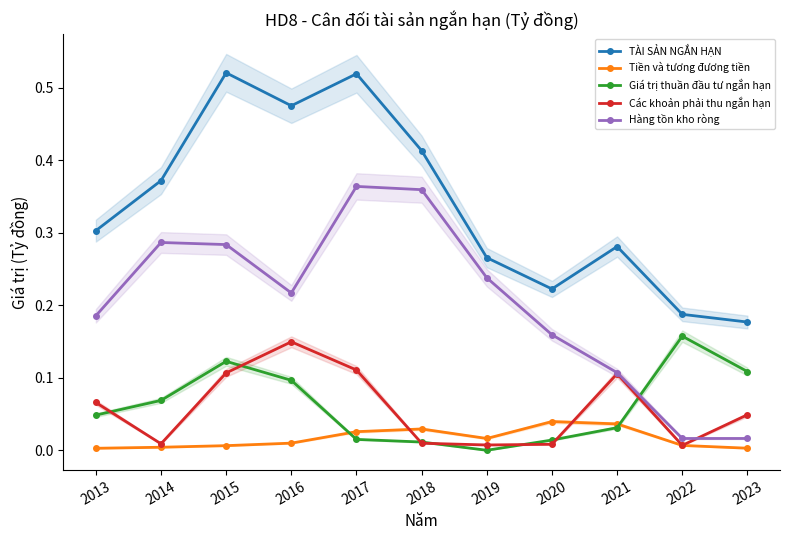

Reading left to right, list all the values displayed in this chart.

TÀI SẢN NGẮN HẠN: 2013=0.3	2014=0.4	2015=0.5	2016=0.5	2017=0.5	2018=0.4	2019=0.3	2020=0.2	2021=0.3	2022=0.2	2023=0.2
Tiền và tương đương tiền: 2013=0.0	2014=0.0	2015=0.0	2016=0.0	2017=0.0	2018=0.0	2019=0.0	2020=0.0	2021=0.0	2022=0.0	2023=0.0
Giá trị thuần đầu tư ngắn hạn: 2013=0.0	2014=0.1	2015=0.1	2016=0.1	2017=0.0	2018=0.0	2019=0.0	2020=0.0	2021=0.0	2022=0.2	2023=0.1
Các khoản phải thu ngắn hạn: 2013=0.1	2014=0.0	2015=0.1	2016=0.1	2017=0.1	2018=0.0	2019=0.0	2020=0.0	2021=0.1	2022=0.0	2023=0.0
Hàng tồn kho ròng: 2013=0.2	2014=0.3	2015=0.3	2016=0.2	2017=0.4	2018=0.4	2019=0.2	2020=0.2	2021=0.1	2022=0.0	2023=0.0